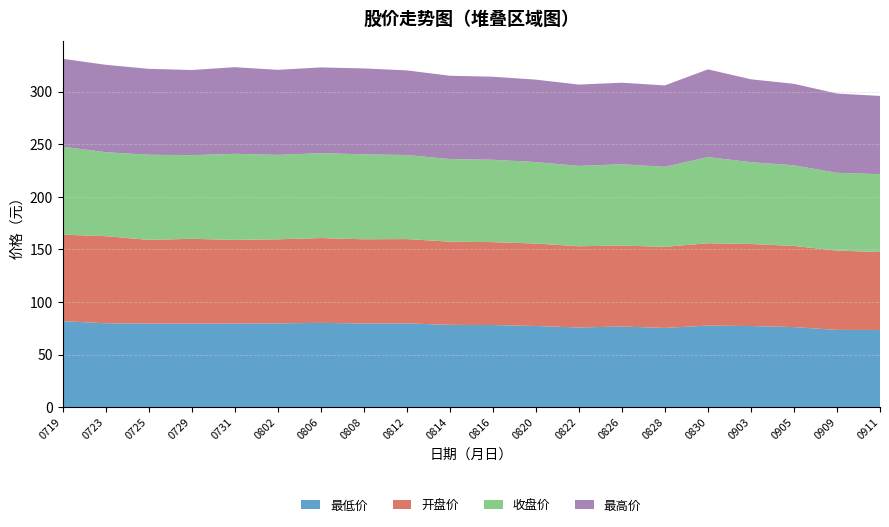

The 最低价 series shows 126.3 at 0830. True or false?

False